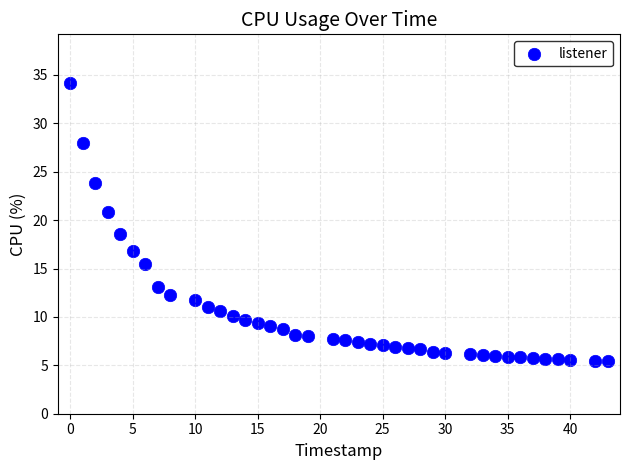

What is the range of Y values (max minus min)?

28.8